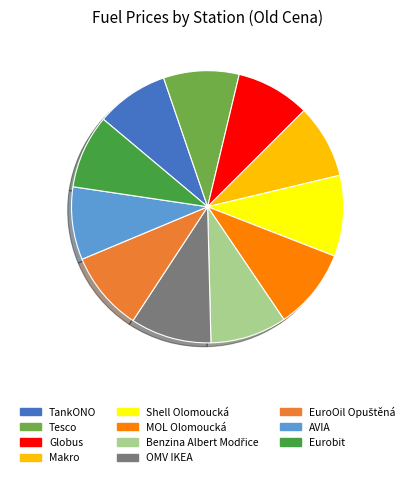

Does Shell Olomoucká represent more than half of the total?

No